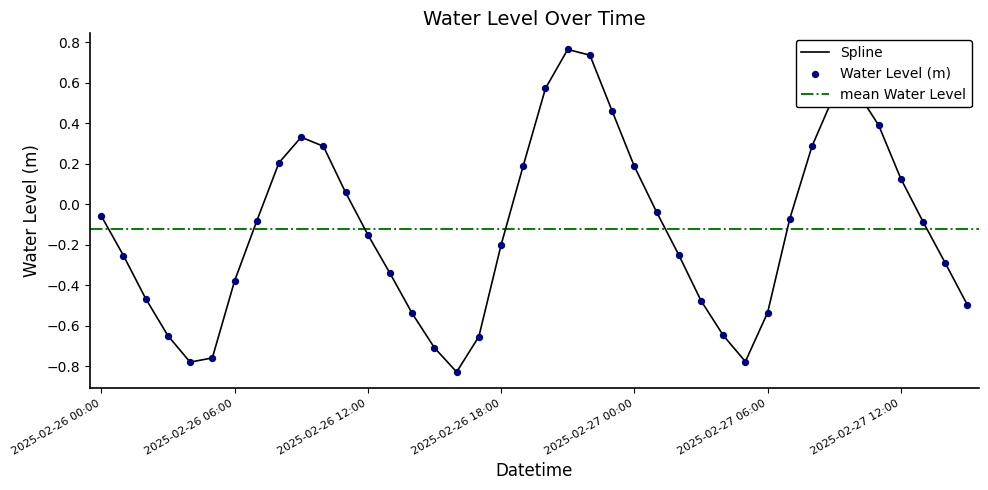

What is the change in value from 2025-02-26 04:00 to 2025-02-26 21:00?

+1.5